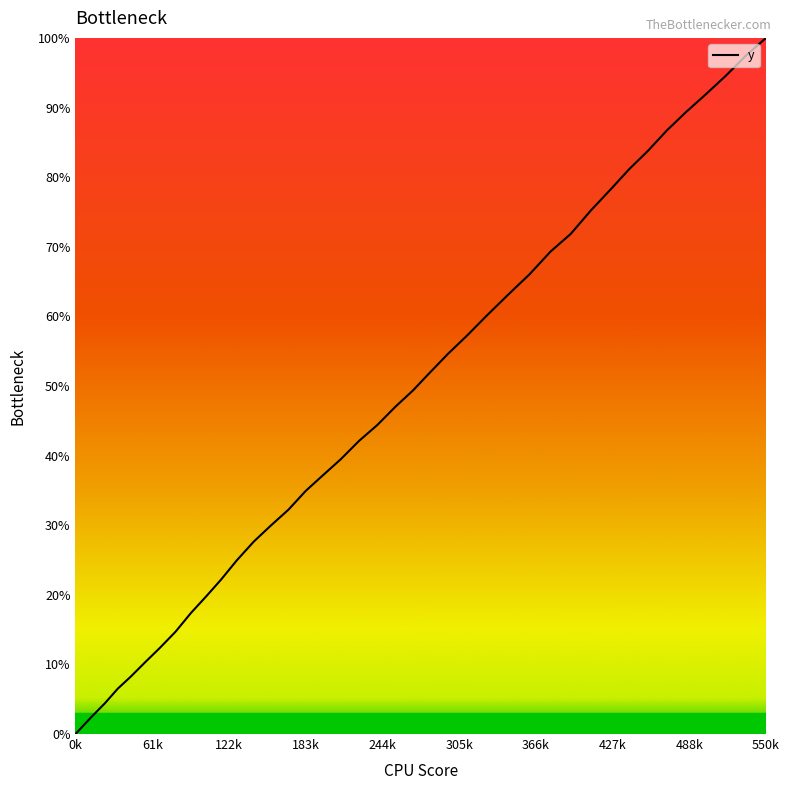

What is the maximum value shown in the chart?

100.0